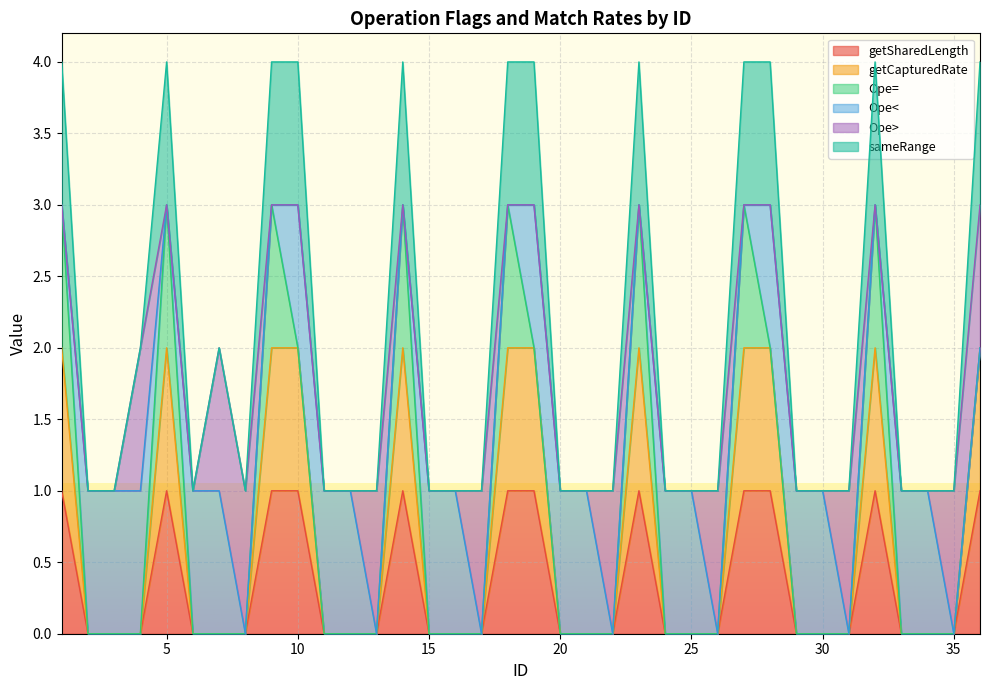

Count the getCapturedRate values in the range 0 to 2.

36